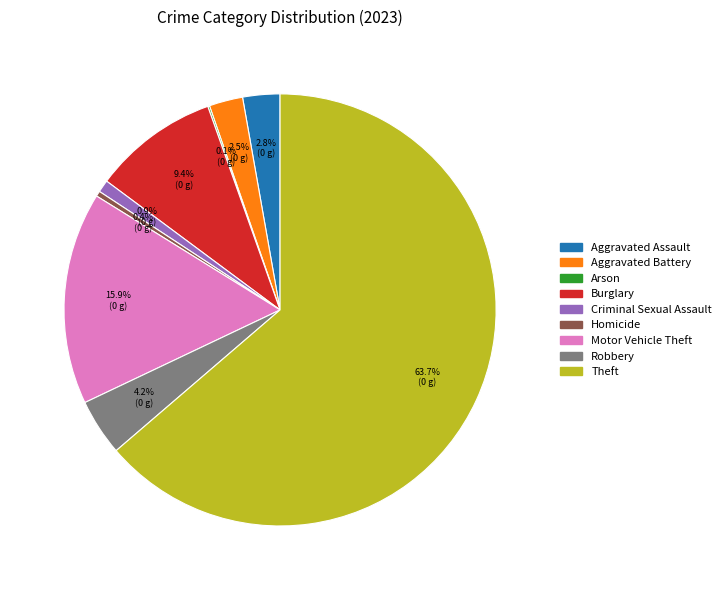

To the nearest percent, what percentage of the pie is Criminal Sexual Assault?

1%